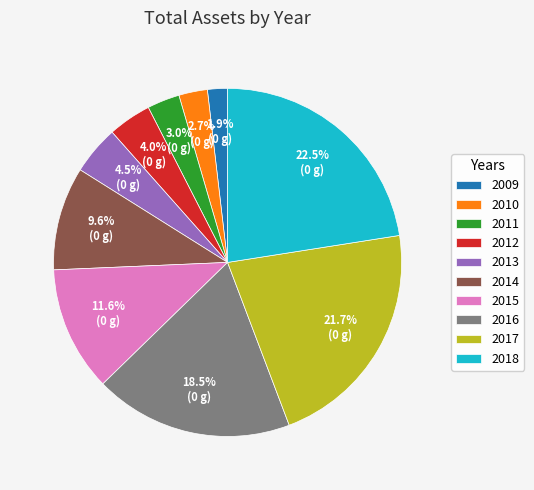

Does 2014 represent more than half of the total?

No